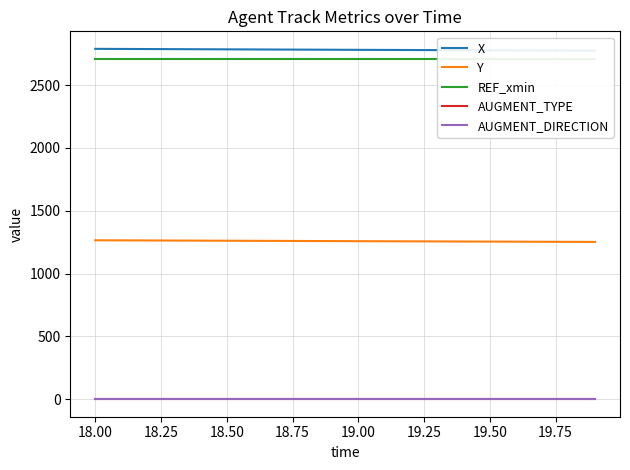

True or false: AUGMENT_DIRECTION and AUGMENT_TYPE intersect in this chart.

False